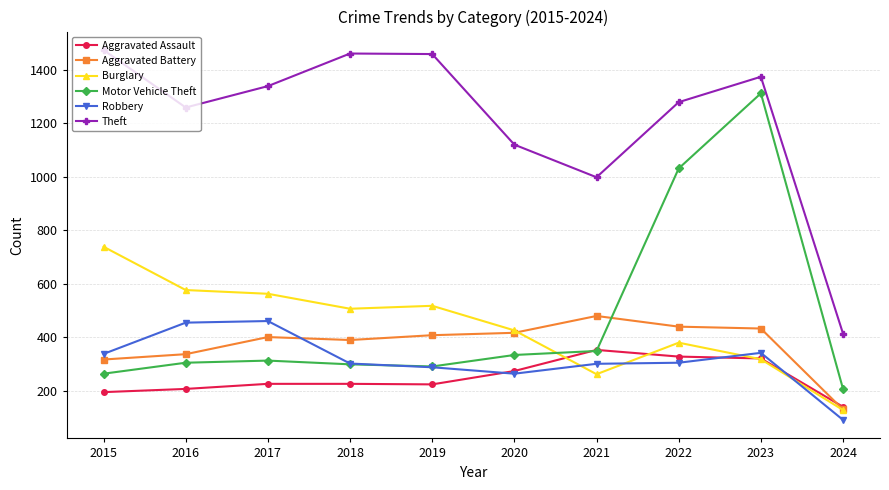

What is the sum of the Aggravated Assault values at 2016 and 2022?

533